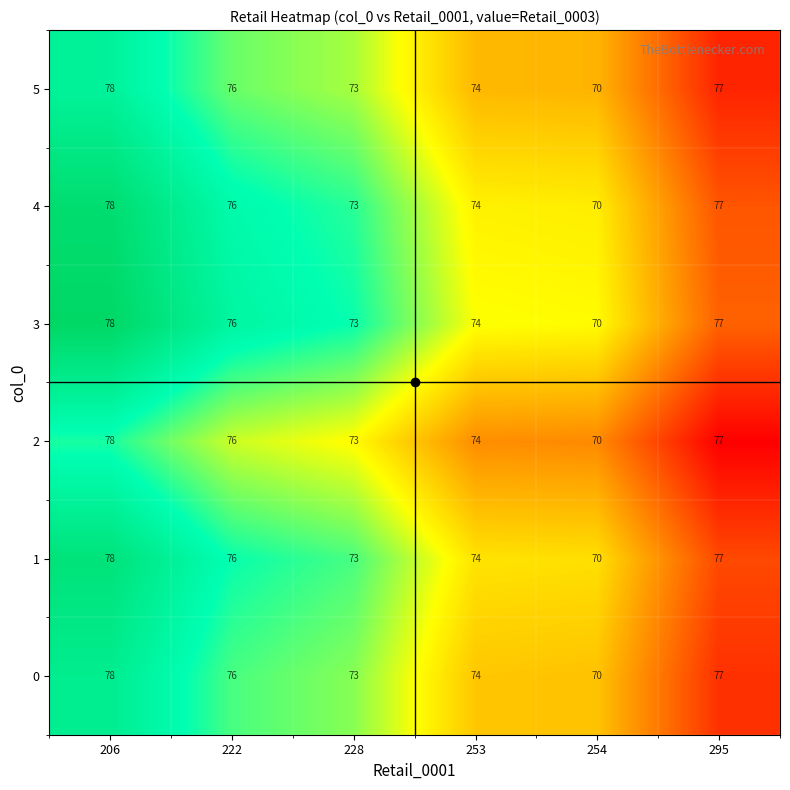

What is the minimum value for 1?

70